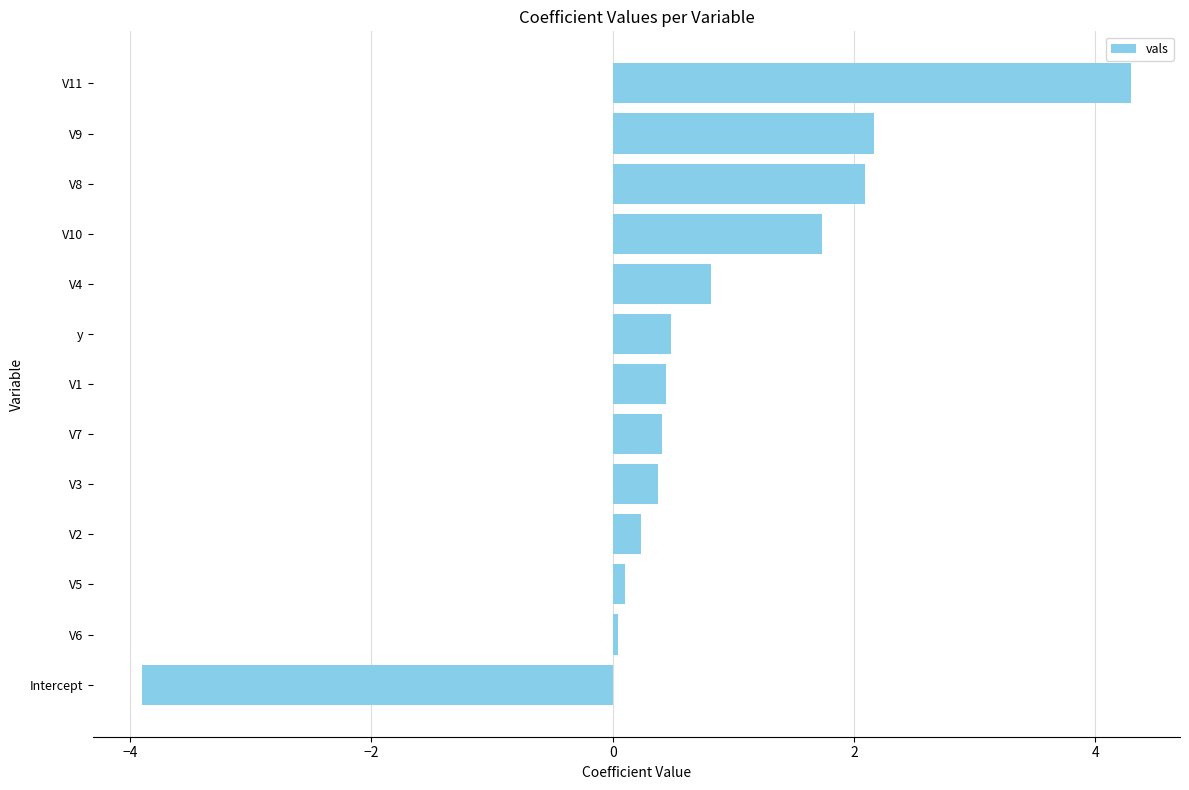

Which label corresponds to the largest value in the chart?

V11